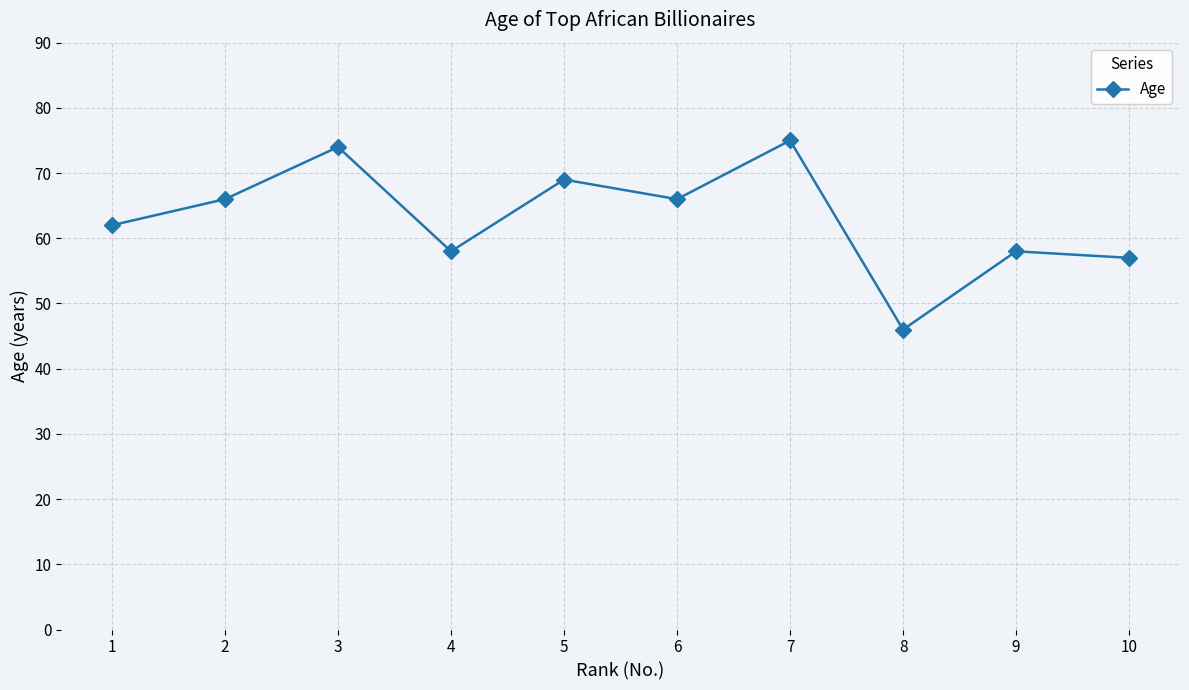

Count the number of data series in this chart.

1